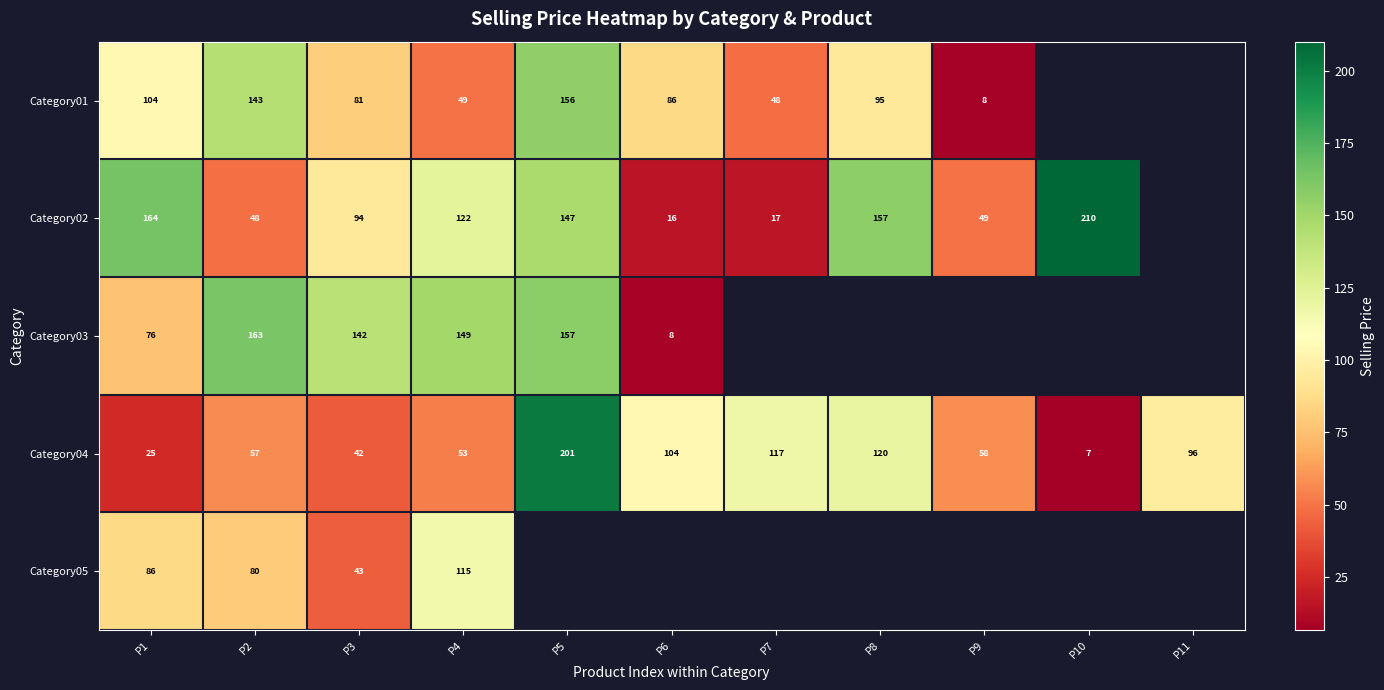

What is the difference between the maximum and minimum values in the Category02 series?

194.3